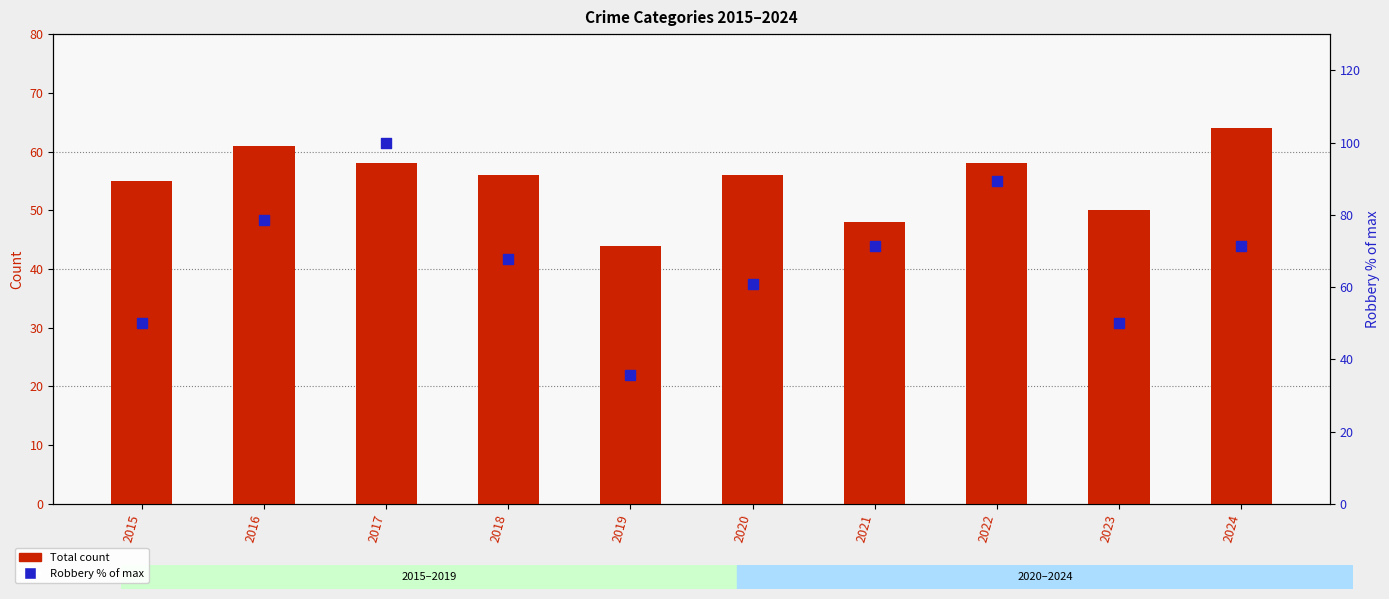

At how many categories does at least one series exceed 88?

2